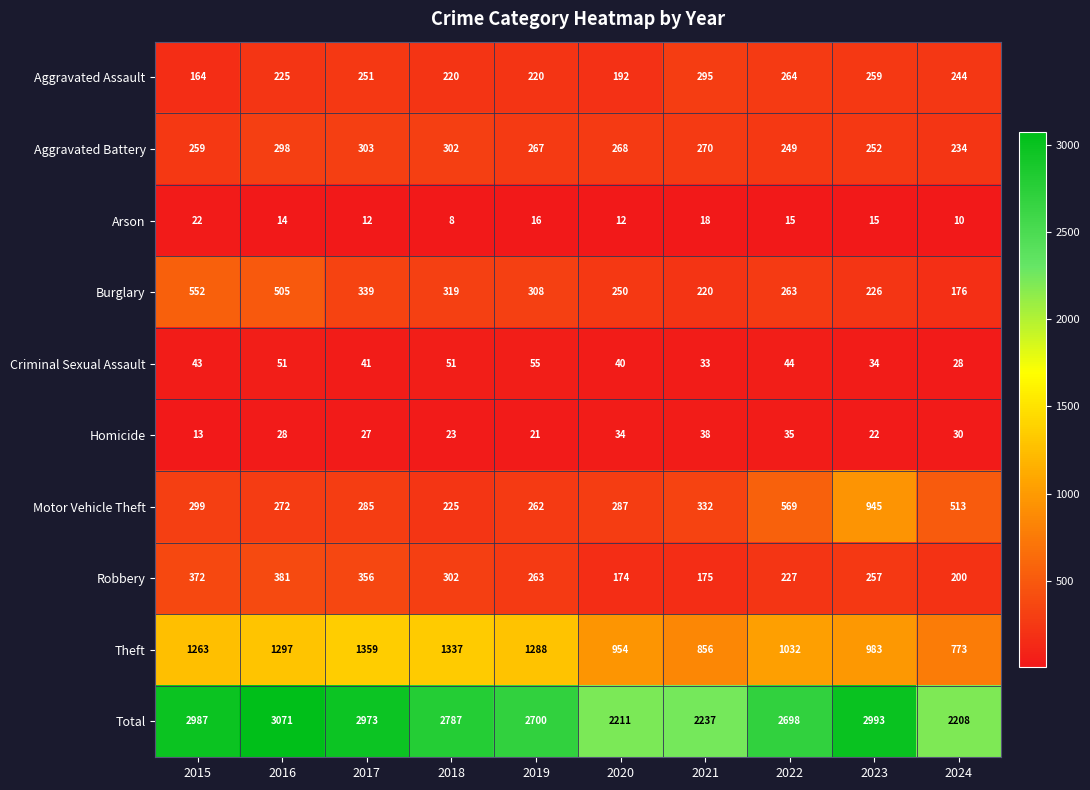

The value of Burglary at 2021 is 92. True or false?

False